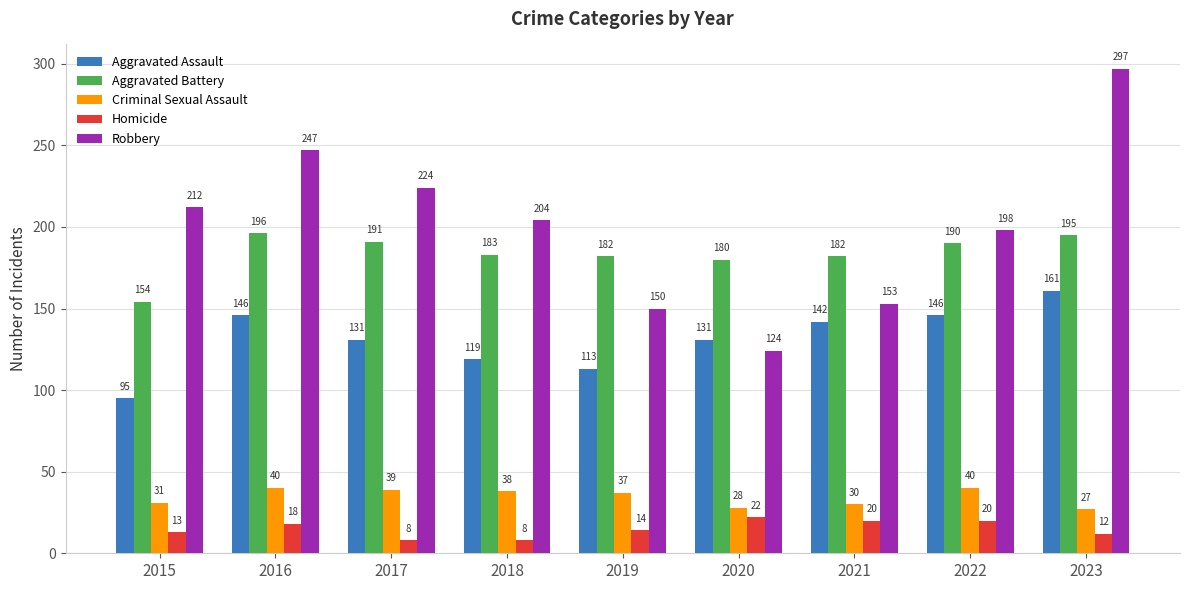

Where is Homicide nearest to the value 15?

2019